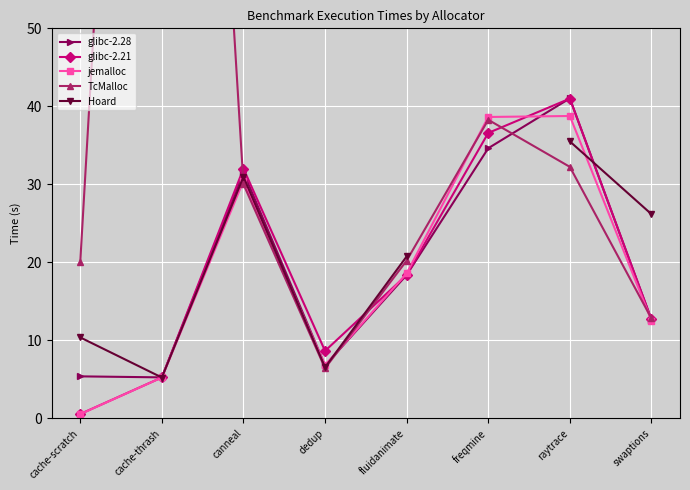

Rank the series by their maximum value, from highest to lowest.

TcMalloc, glibc-2.28, glibc-2.21, jemalloc, Hoard